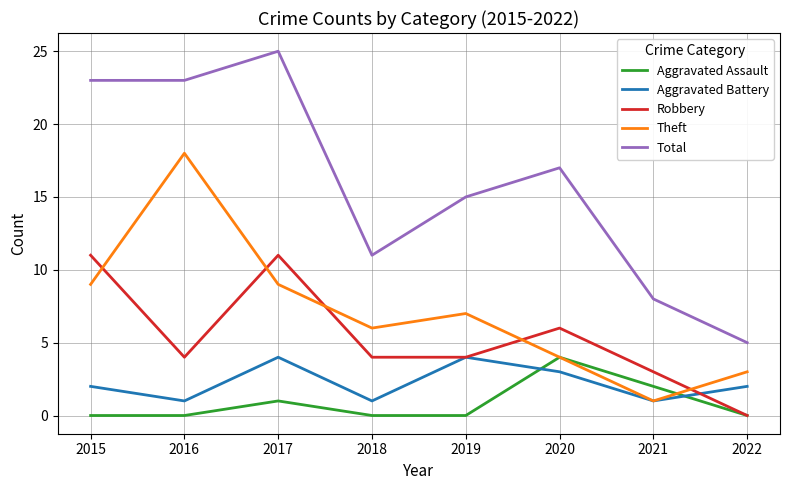

What are all the series names shown in the legend?

Aggravated Assault, Aggravated Battery, Robbery, Theft, Total